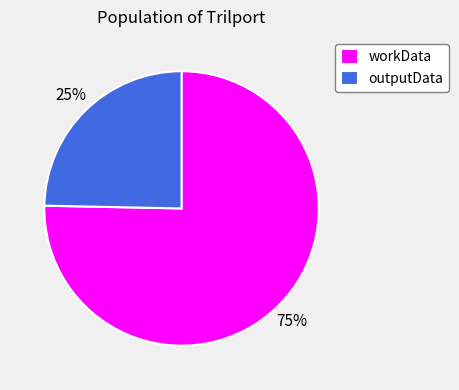

Which has a higher value, workData or outputData?

workData